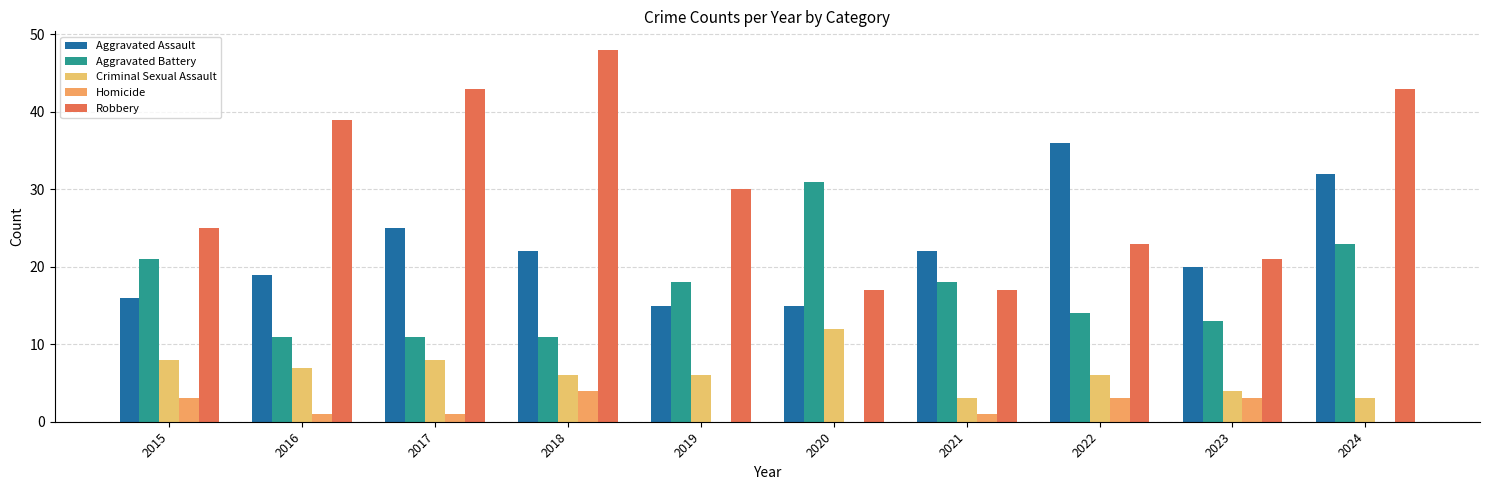

What are all the series names shown in the legend?

Aggravated Assault, Aggravated Battery, Criminal Sexual Assault, Homicide, Robbery